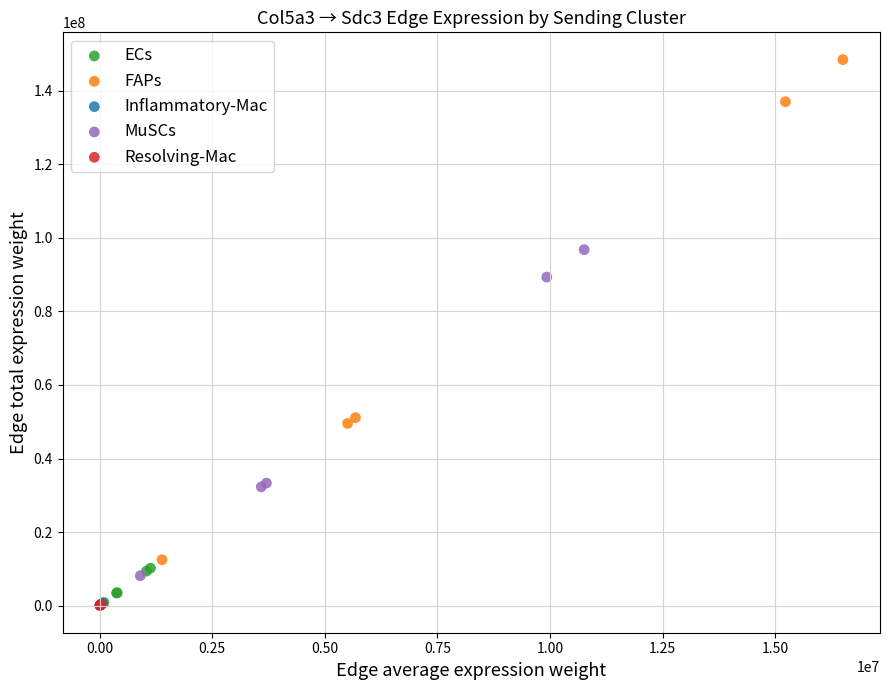

Which series reaches the maximum Y coordinate?

FAPs